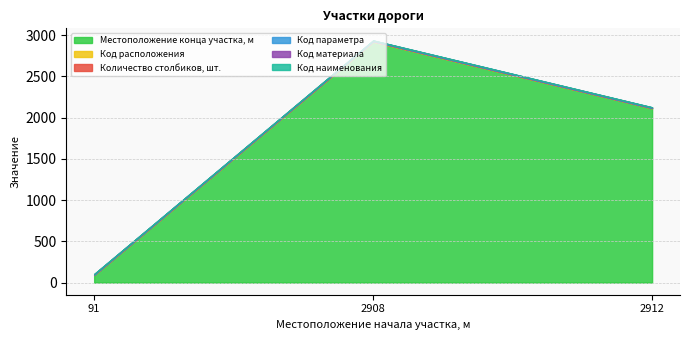

At how many categories does at least one series exceed 1346?

2